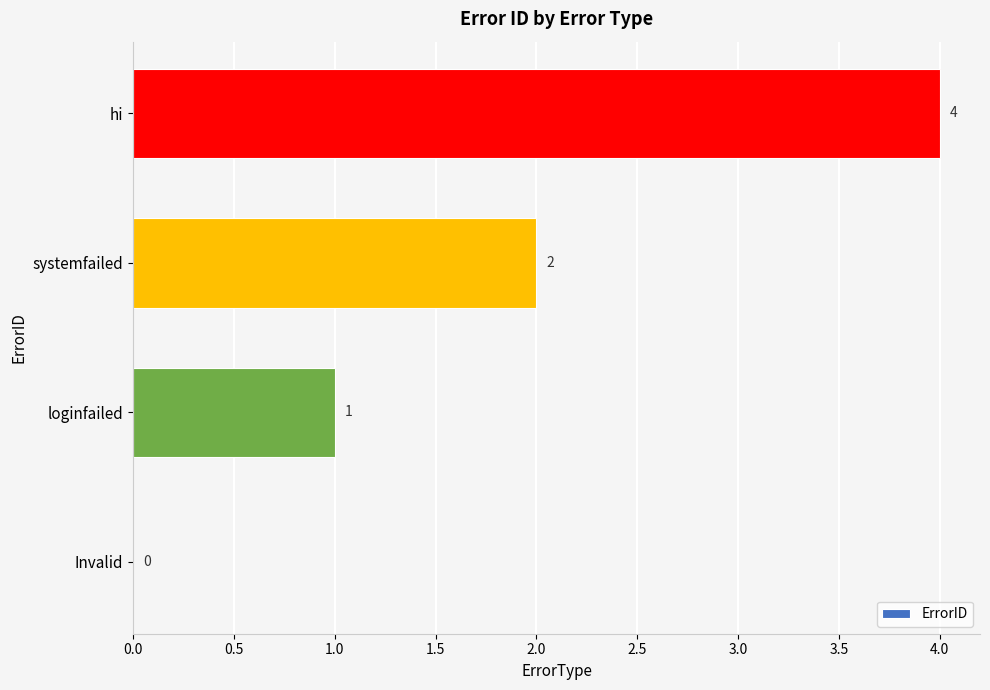

Which has a higher value, loginfailed or hi?

hi